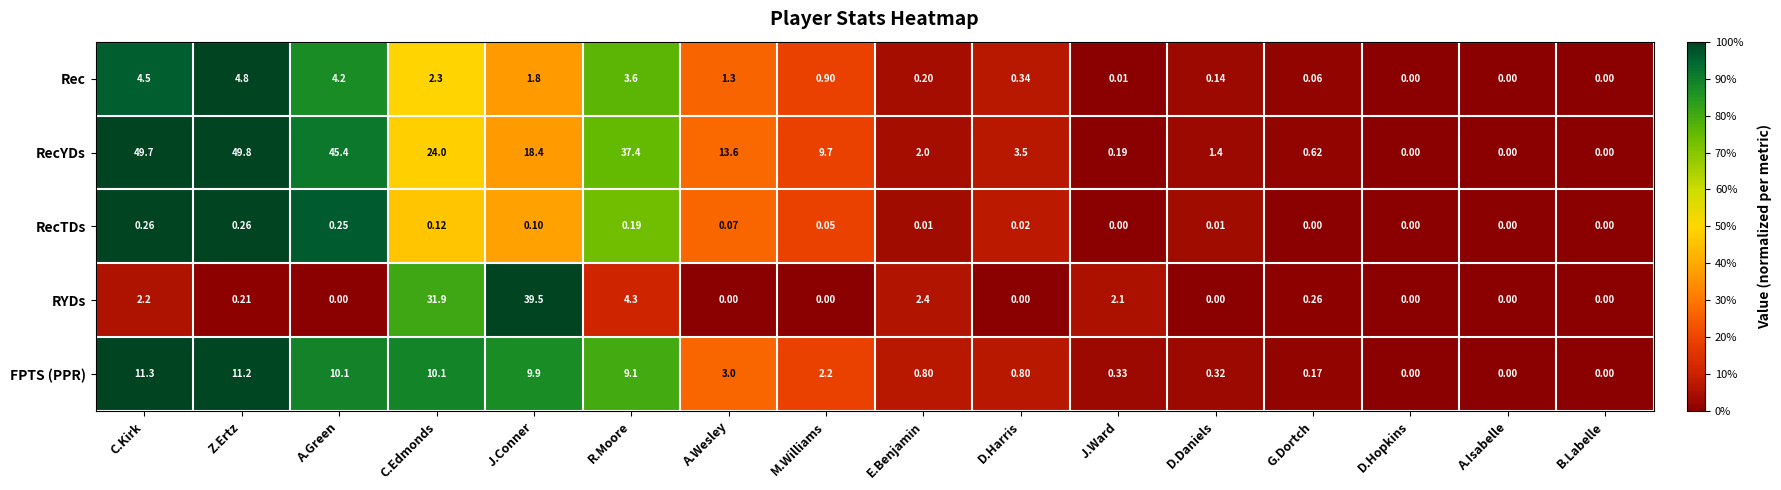

What is the total value across all series at R.Moore?

54.6